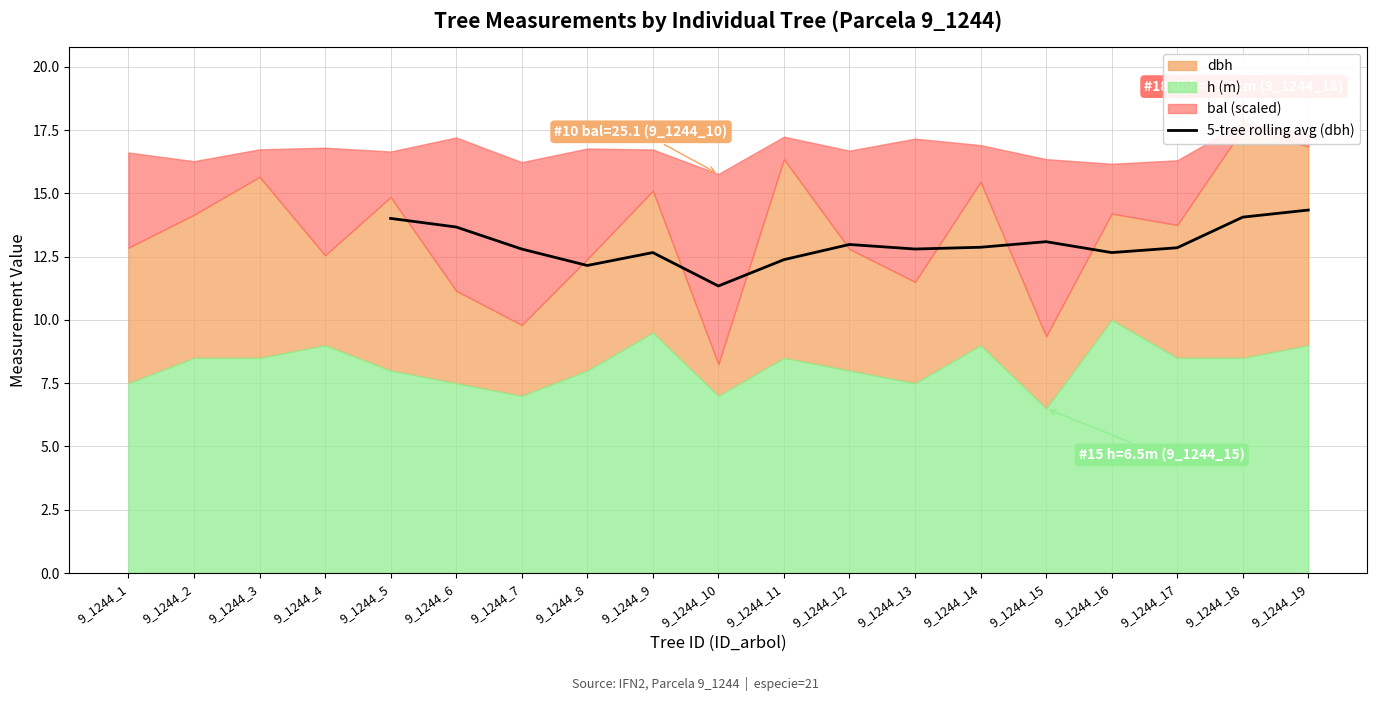

What is the minimum value for 5-tree rolling avg (dbh)?

11.3